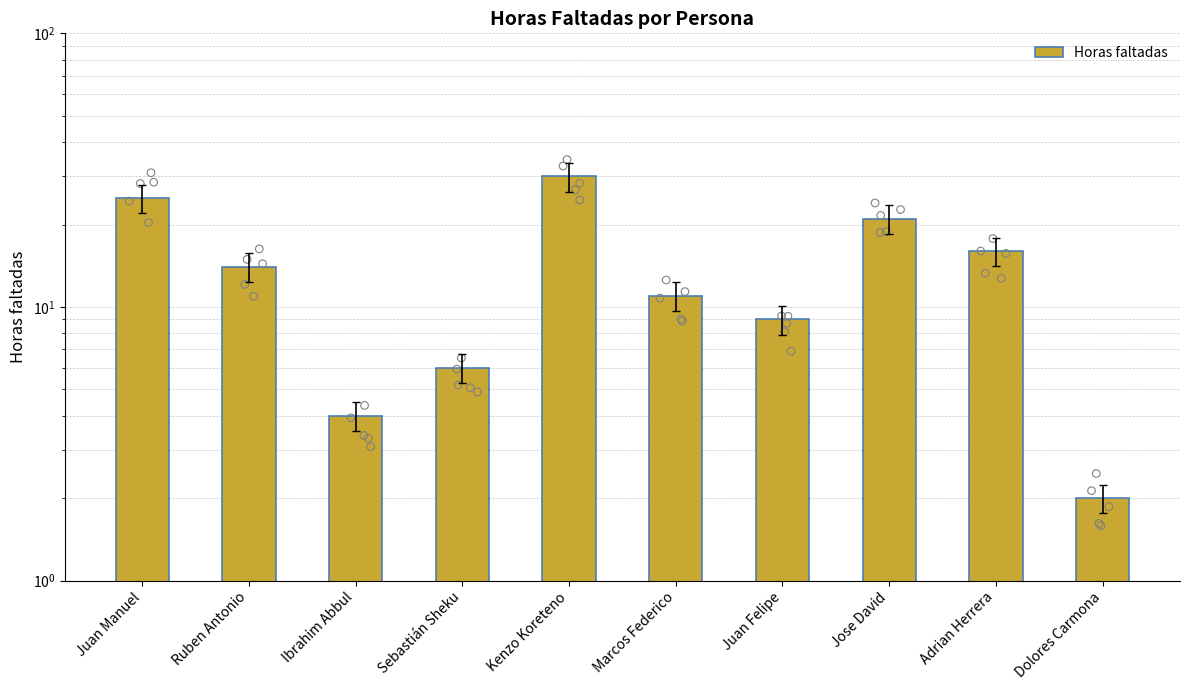

What is the change in value from Kenzo Koreteno to Marcos Federico?

-19